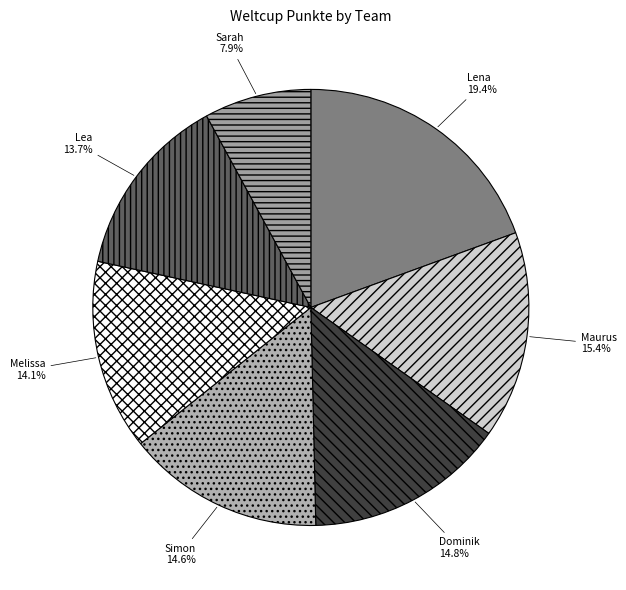

Is Melissa the majority of the pie?

No